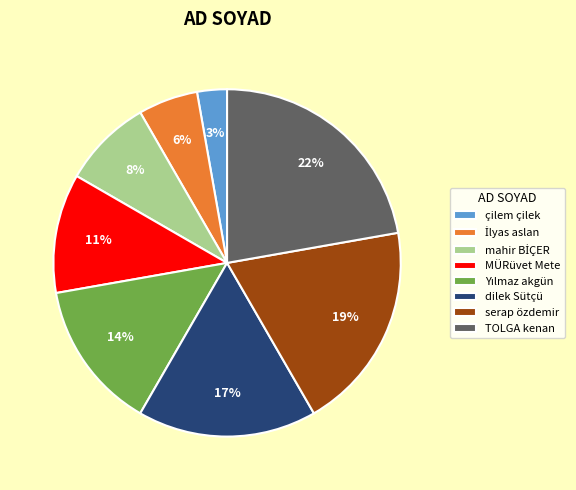

To the nearest percent, what is the difference between the largest and smallest slice percentages?

19%